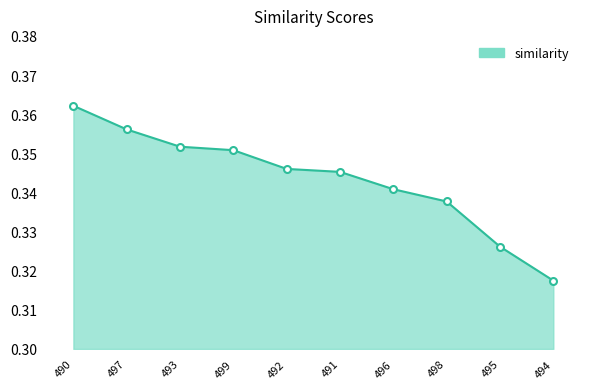

Which has a higher value, 495 or 493?

493